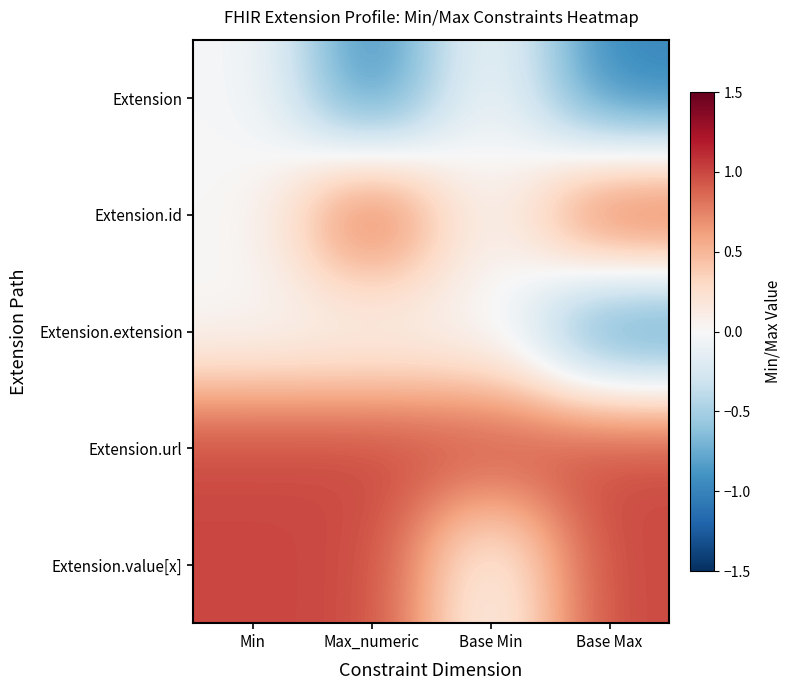

Reading left to right, transcribe all the data shown in this chart.

Extension: Min=0	Max_numeric=-1	Base Min=0	Base Max=-1
Extension.id: Min=0	Max_numeric=1	Base Min=0	Base Max=1
Extension.extension: Min=0	Max_numeric=0	Base Min=0	Base Max=-1
Extension.url: Min=1	Max_numeric=1	Base Min=1	Base Max=1
Extension.value[x]: Min=1	Max_numeric=1	Base Min=0	Base Max=1